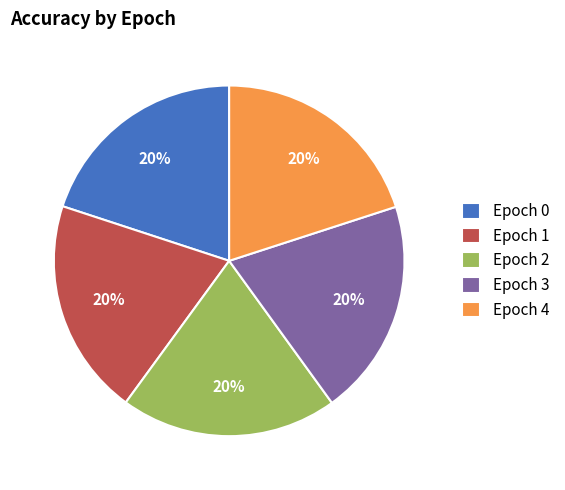

To the nearest percent, what portion does Epoch 1 represent?

20%